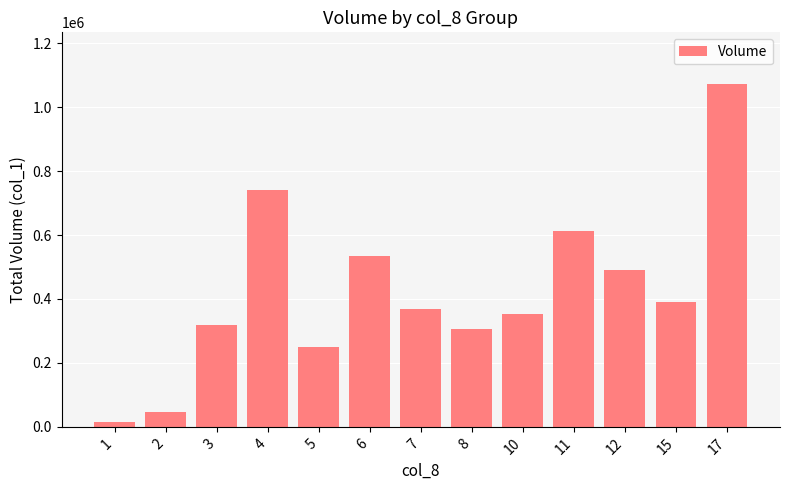

Is it true that the value at 7 is 369000?

True